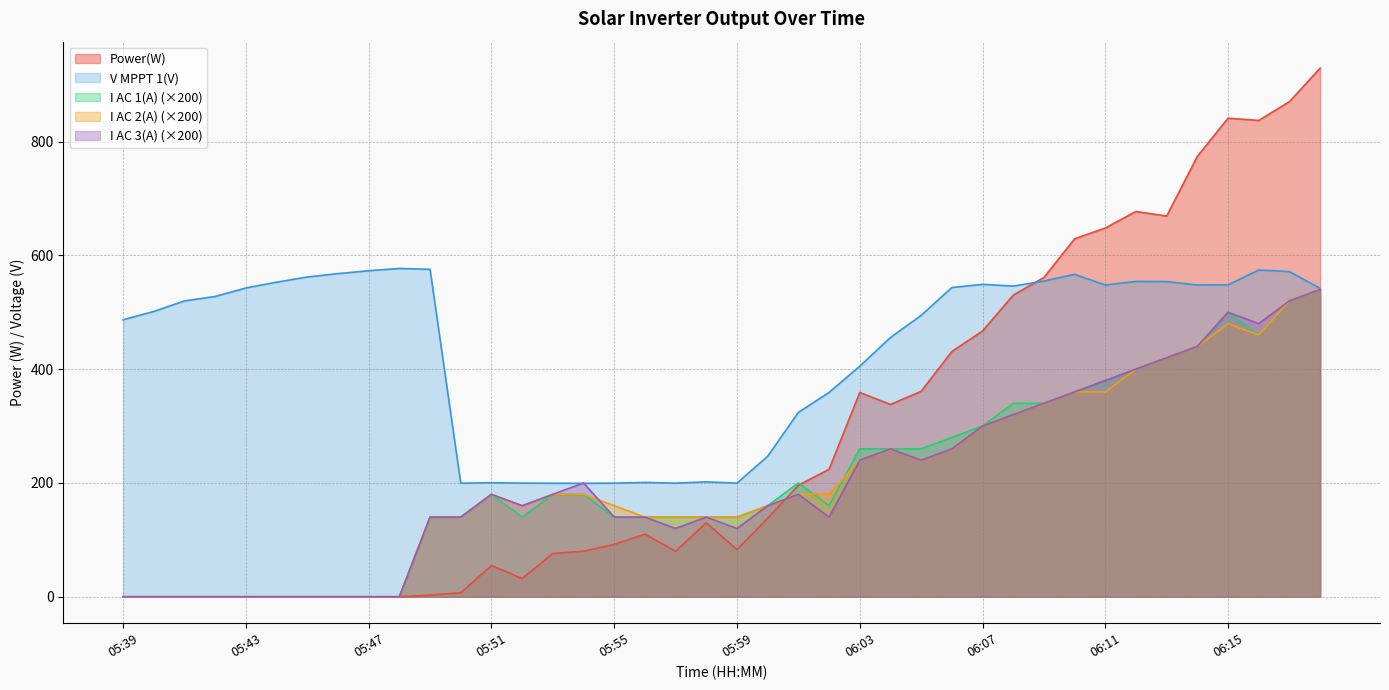

What is the sum of the I AC 1(A) values at 06:03 and 05:54?

440.0